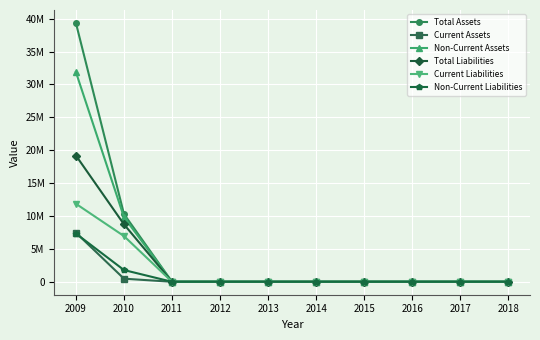

The Non-Current Liabilities series shows -2655180 at 2013. True or false?

False